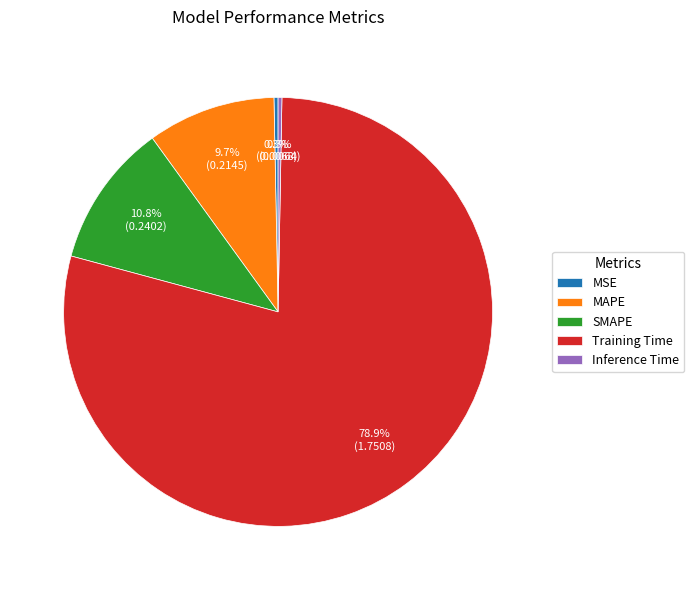

Is there any slice that represents more than half of the pie?

Yes